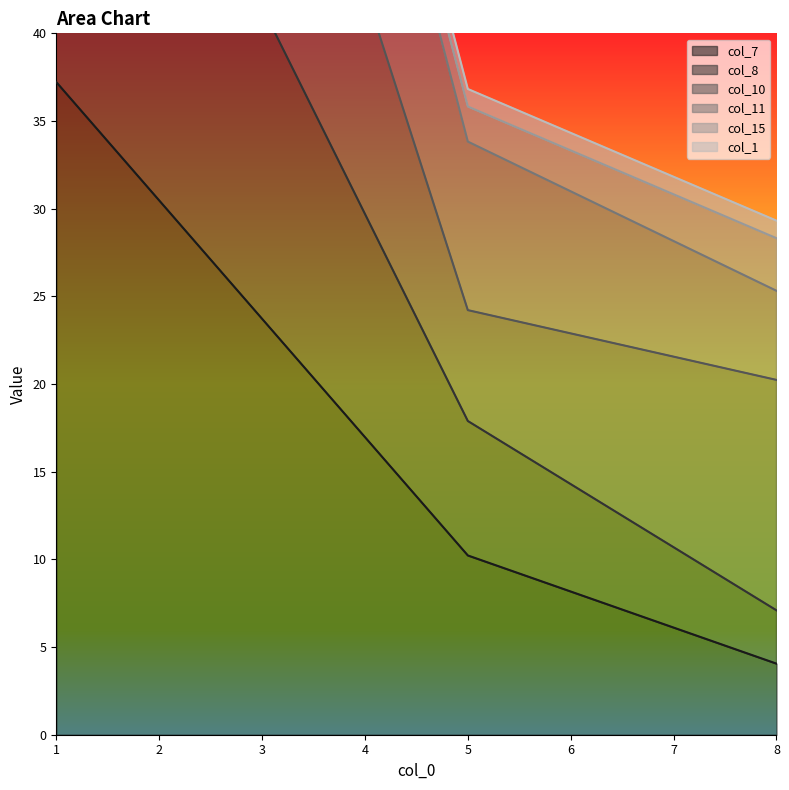

What is the approximate value of col_11 at 8?

25.3